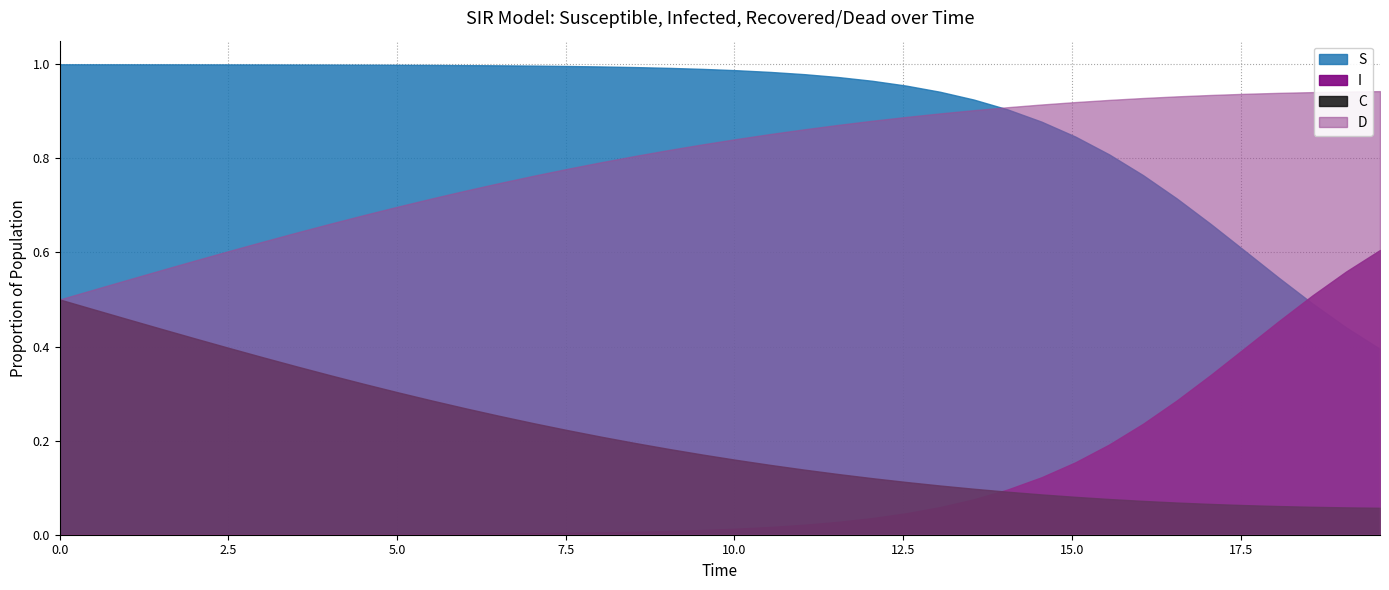

True or false: D and I intersect in this chart.

False